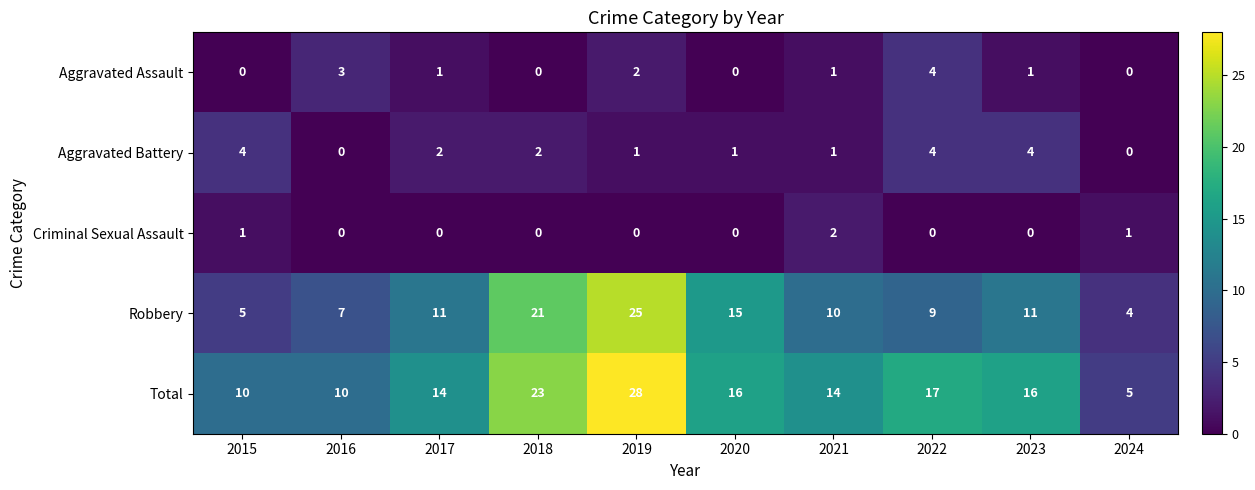

Is the value of Robbery at 2023 greater than the value of Aggravated Assault at 2022?

Yes